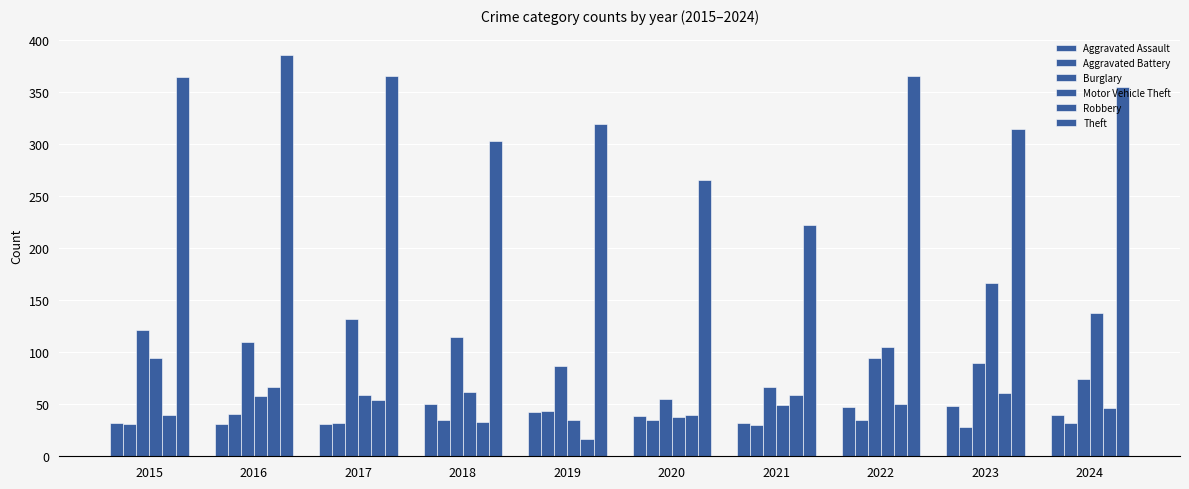

Are the bars grouped side by side (vs. stacked)?

Yes